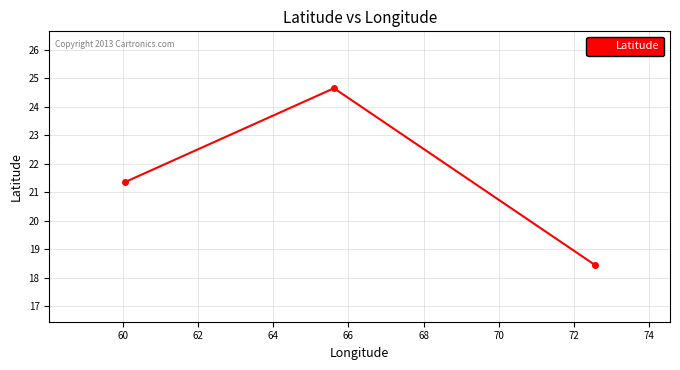

What is the greatest value displayed?

24.7